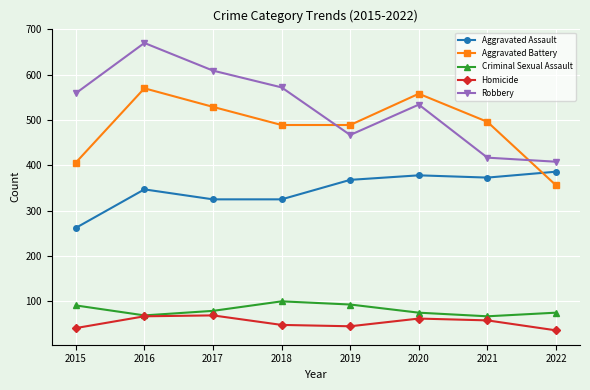

What is the value of the Criminal Sexual Assault point at the 7th from the left?

67